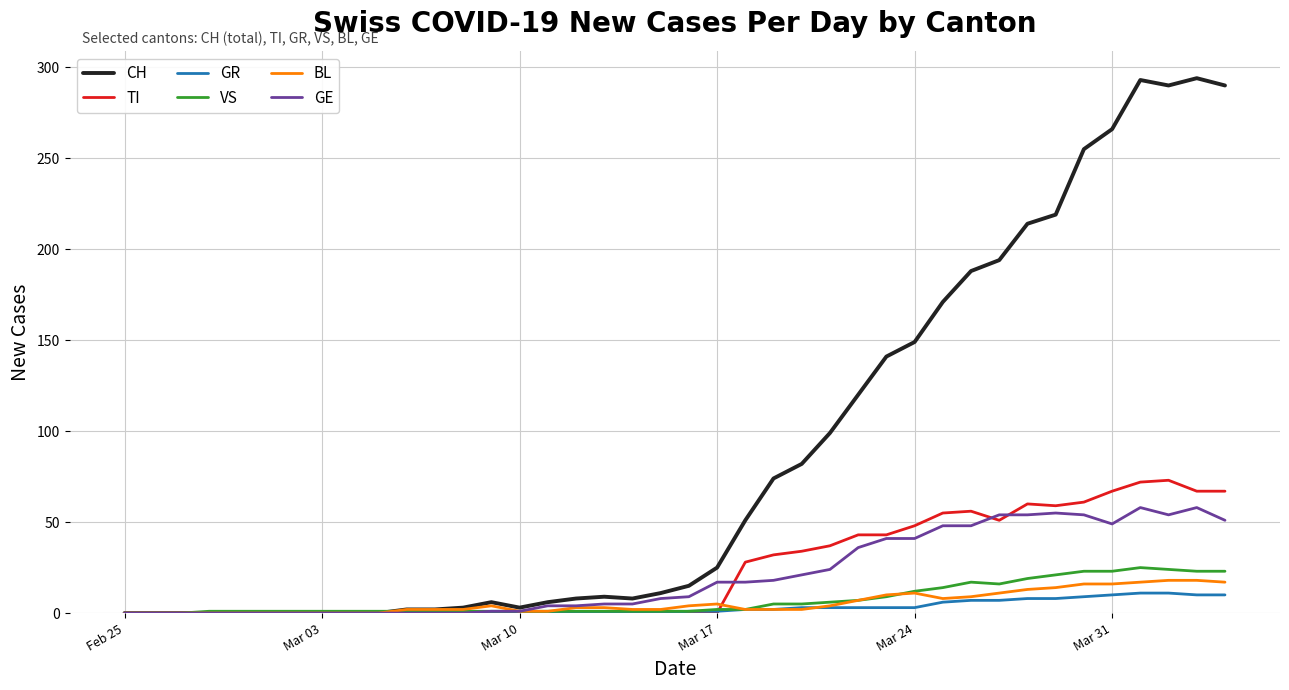

Which series has the largest range (max minus min)?

CH